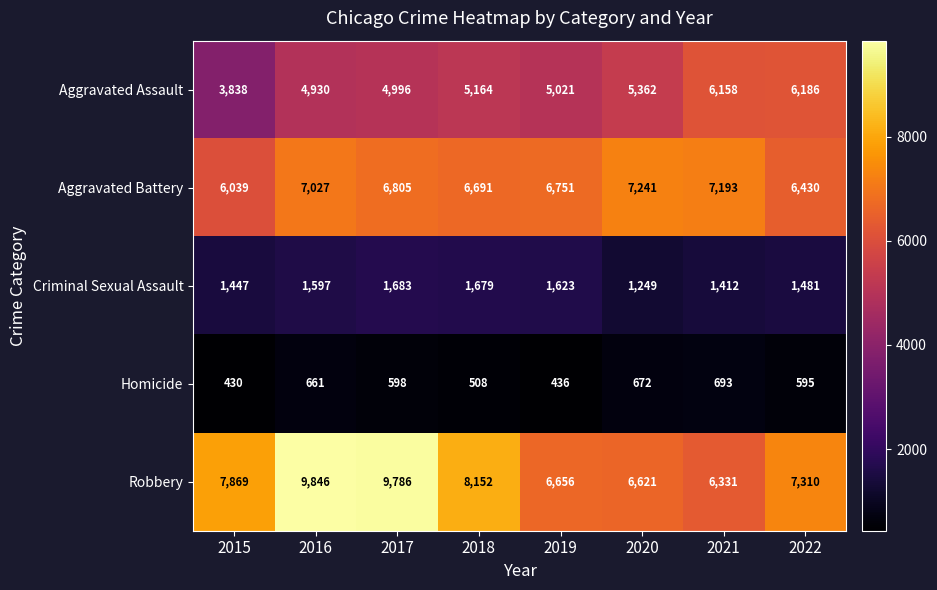

Is it true that Aggravated Assault equals 2902 at 2020?

False